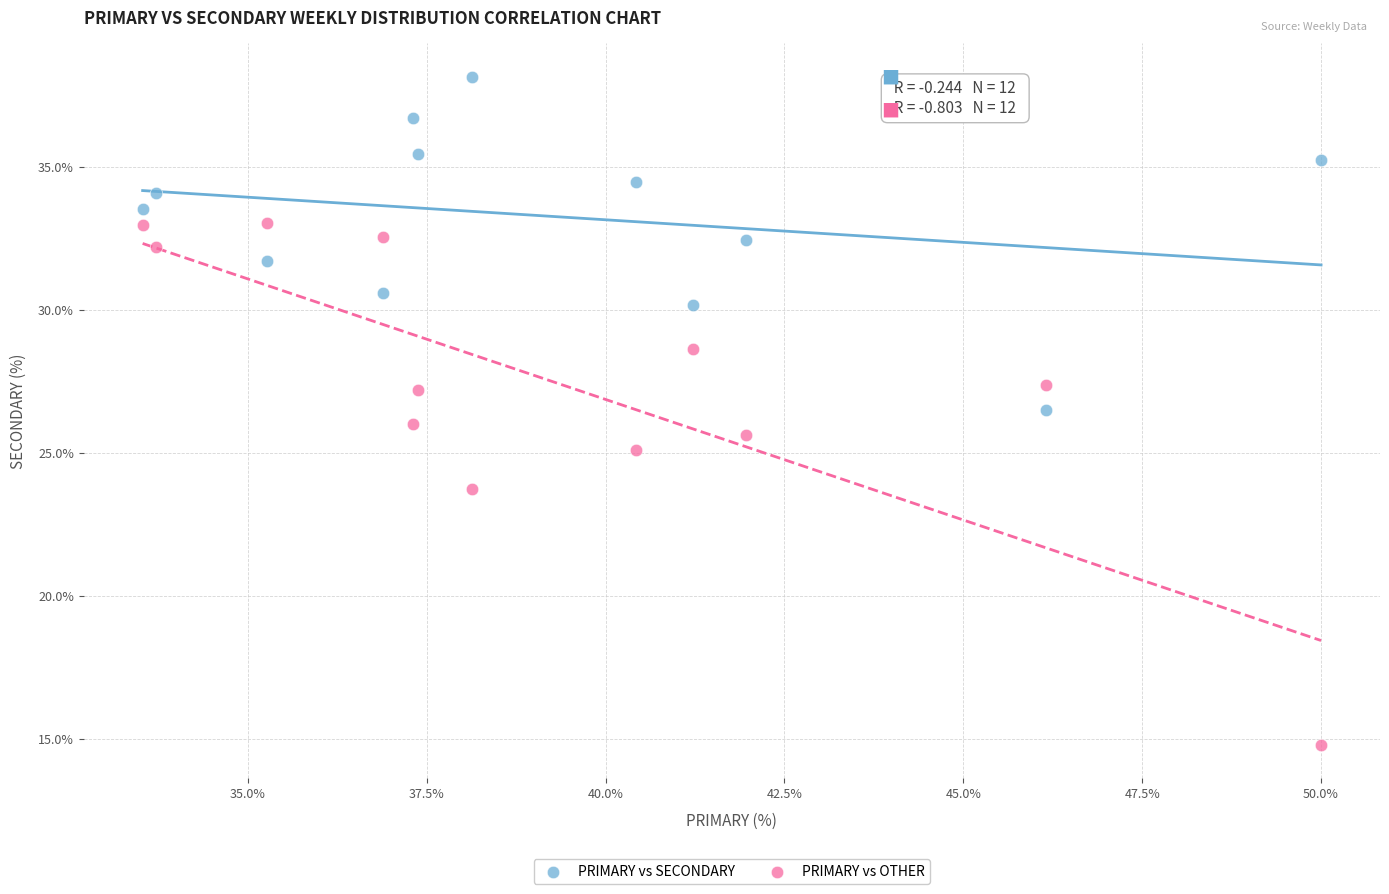

In the PRIMARY vs OTHER series, what Y value is closest to 23?

23.7